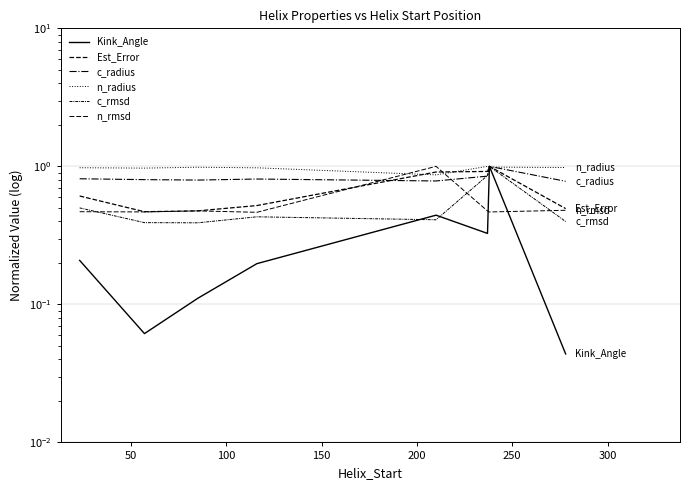

Which series ends up on top after the final intersection of c_rmsd and Kink_Angle?

c_rmsd